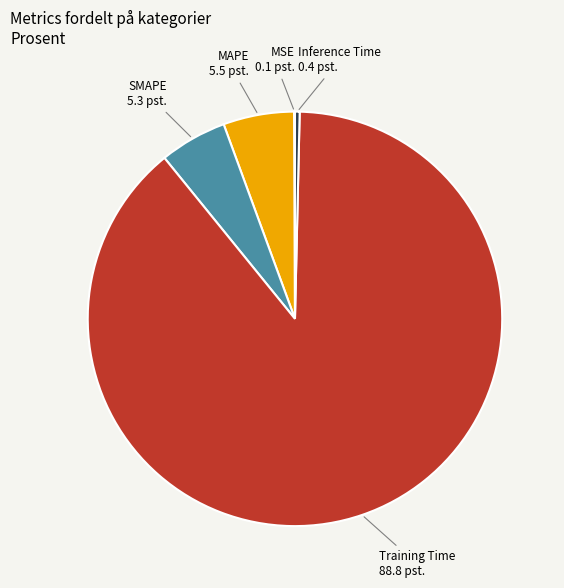

Does Training Time account for over 50% of the chart?

Yes